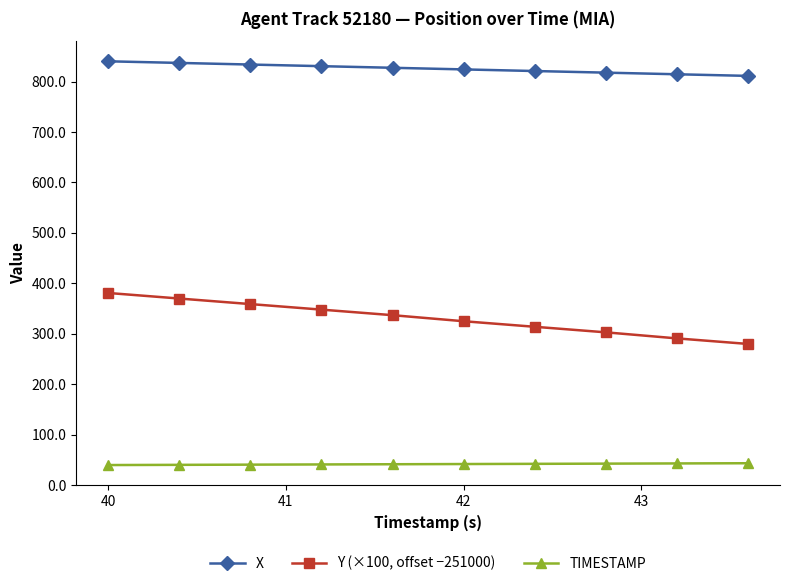

How many categories are shown in the chart?

10